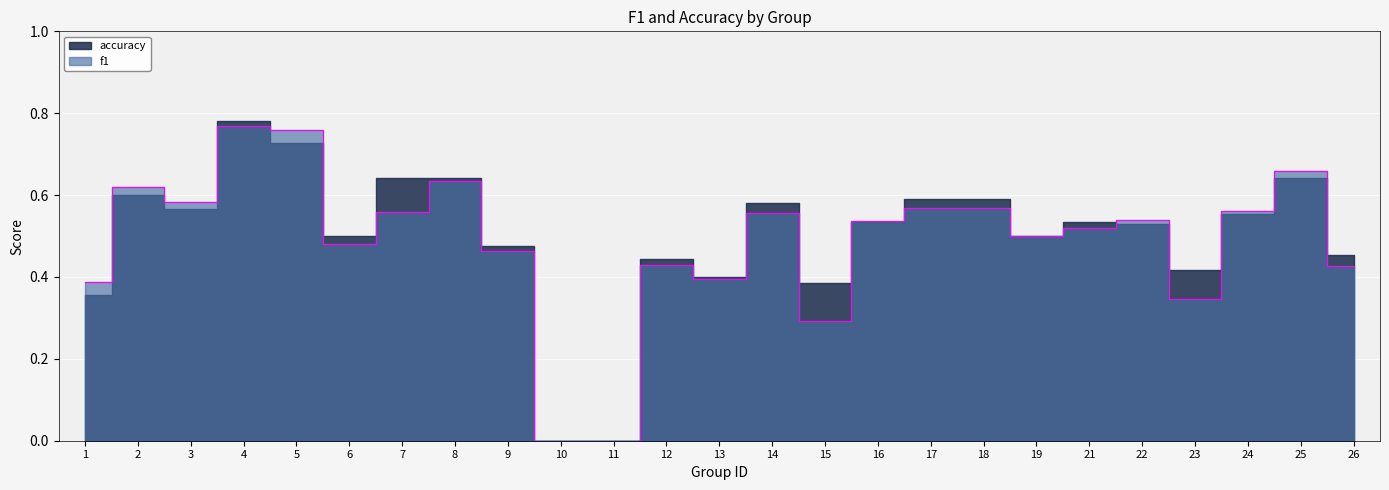

Which label corresponds to the largest value in the chart?

4